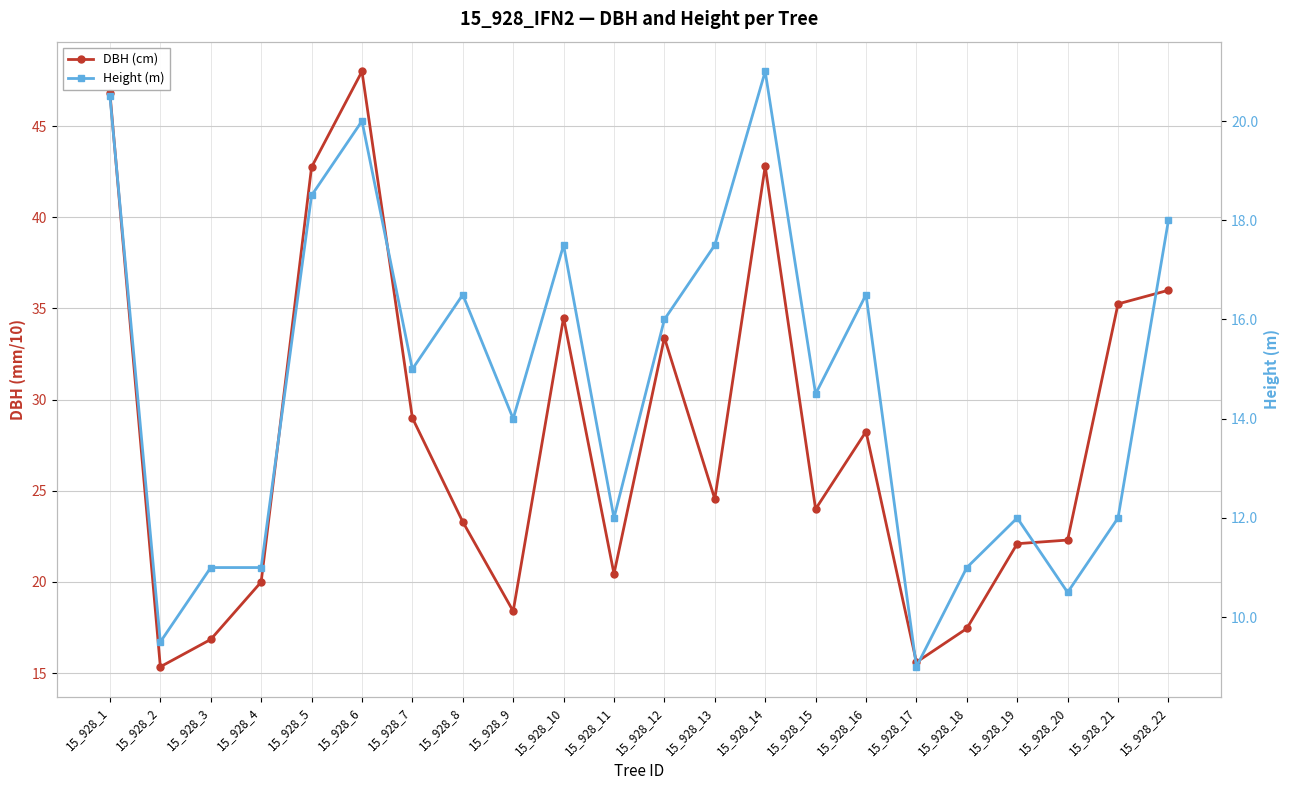

Which label corresponds to the smallest value in the chart?

15_928_17